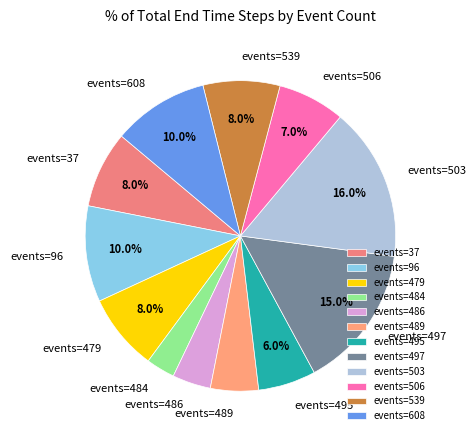

Between events=503 and events=489, which is larger?

events=503